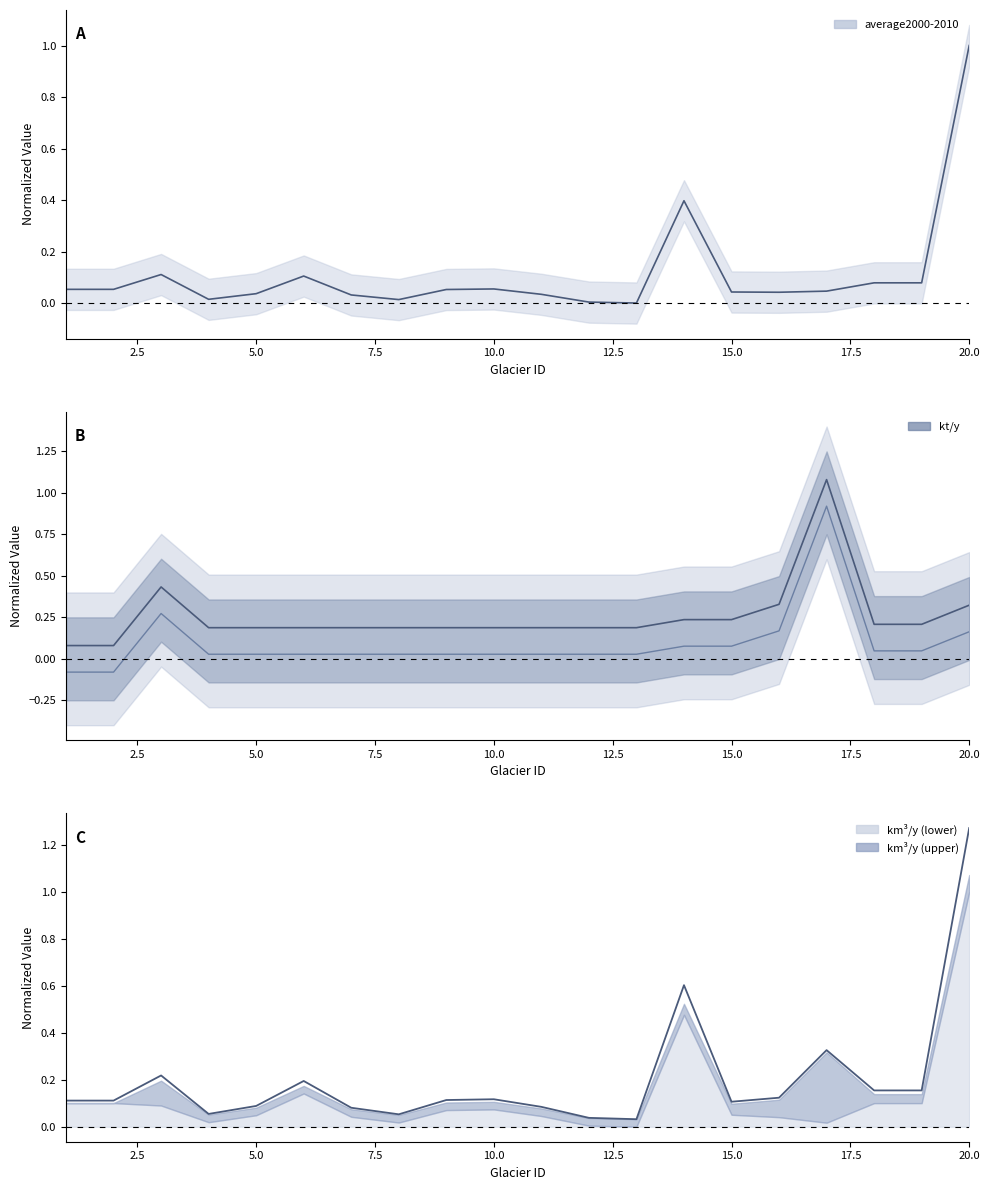

Is it true that average2000-2010 equals 0.0 at 16?

True